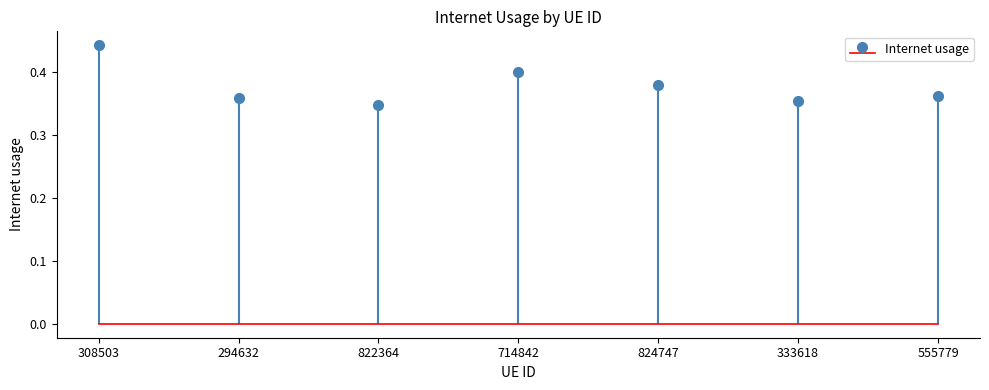

The chart shows a value of 0.4 at 294632. True or false?

True